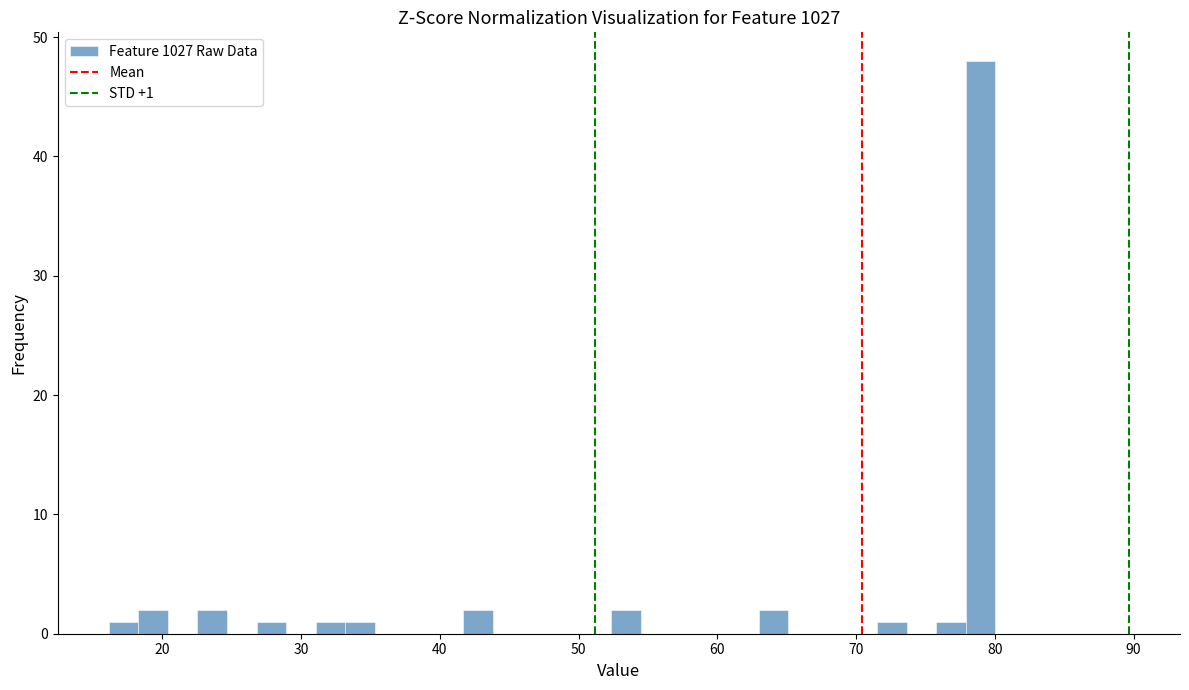

Read against the x-axis, roughly where is the centre of the tallest bar?

79